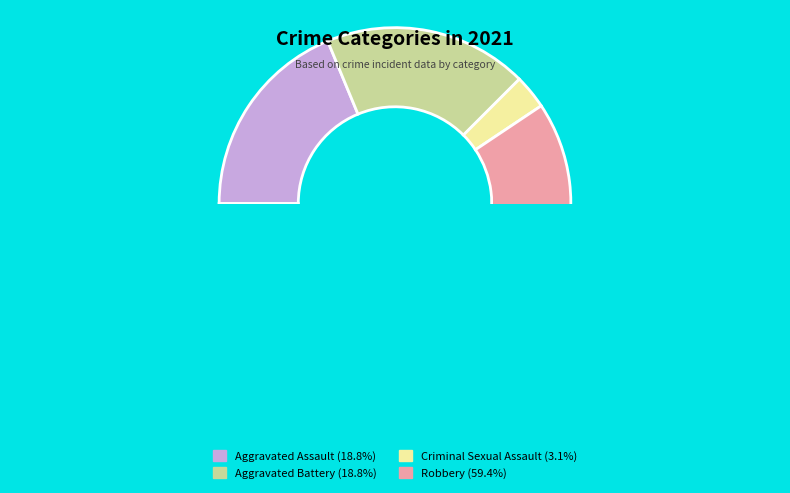

Does any single category account for the majority?

Yes